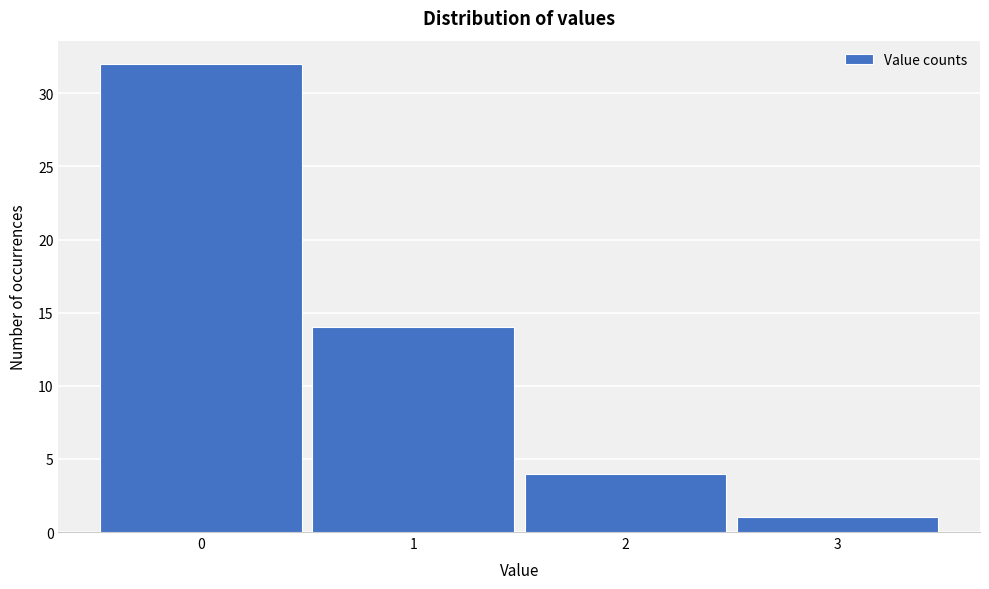

Reading left to right, transcribe this chart: for each bar, give the range it covers on the x-axis and its height. The values are not printed on the chart, so give them approximately, as read against the axis.

-0.5 to 0.5: 32
0.5 to 1.5: 14
1.5 to 2.5: 4
2.5 to 3.5: 1